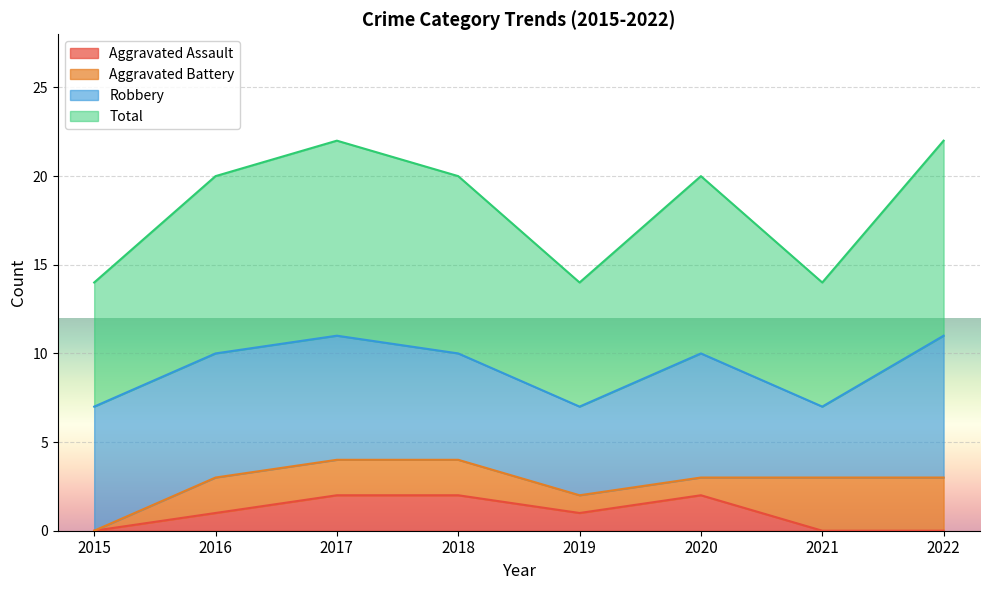

True or false: Aggravated Assault has a value of 0 at 2015.

True